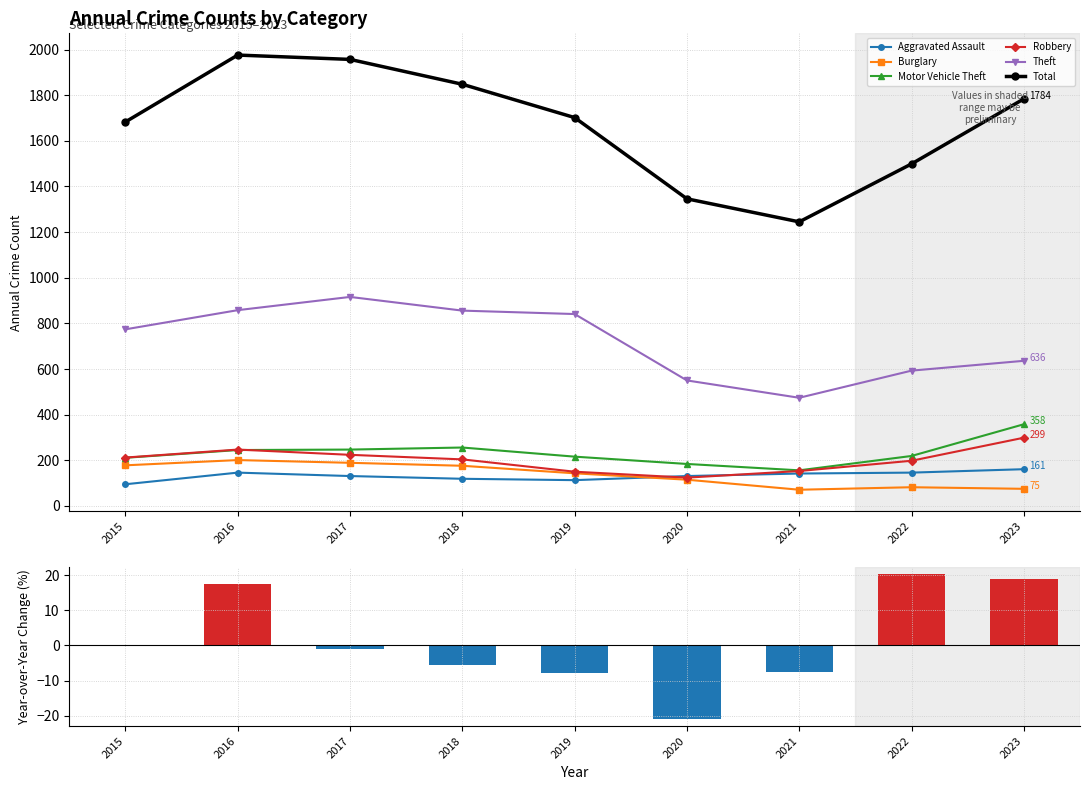

Rank the series by their maximum value, from lowest to highest.

Aggravated Assault, Burglary, Robbery, Motor Vehicle Theft, Theft, Total